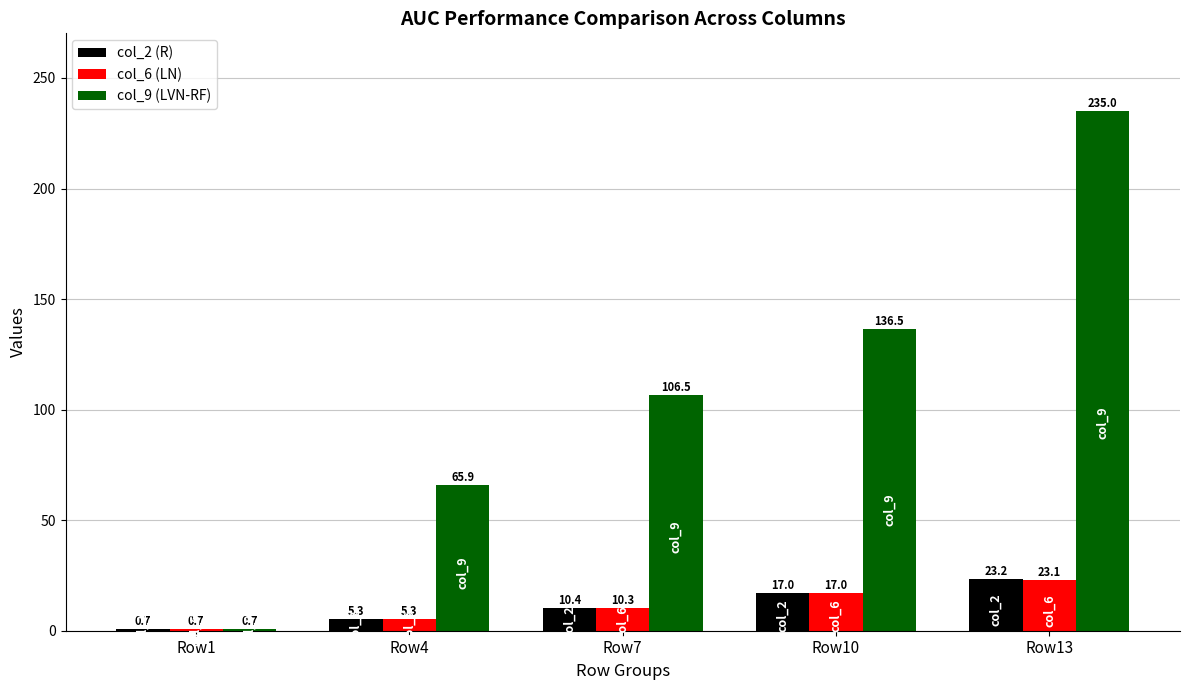

What is the total value across all series at Row4?

76.5